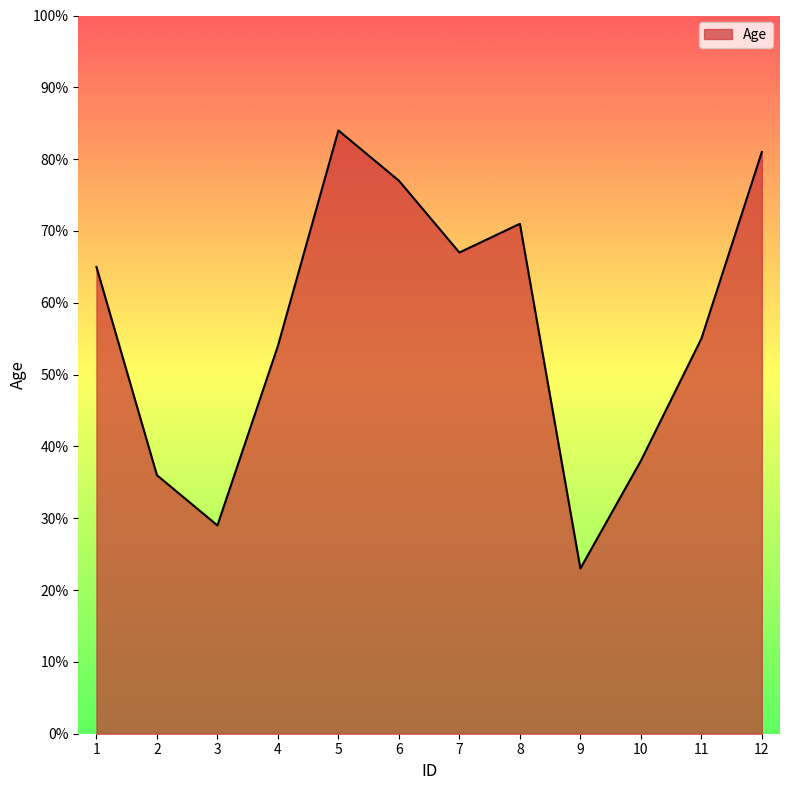

At which category does the chart reach its peak across all series?

5